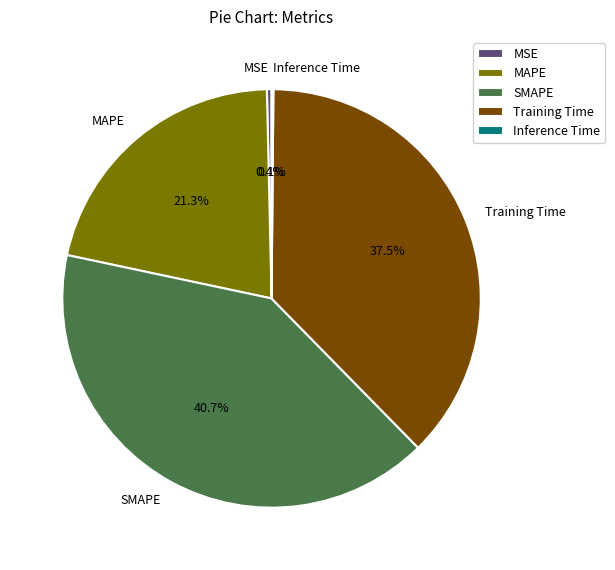

To the nearest percent, what percentage of the pie is SMAPE?

41%